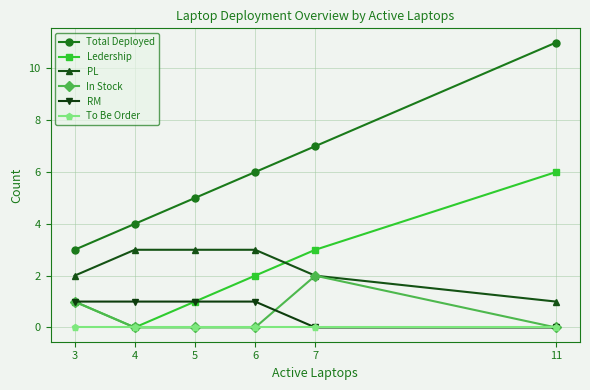

Is this an area chart (filled region under the line)?

No